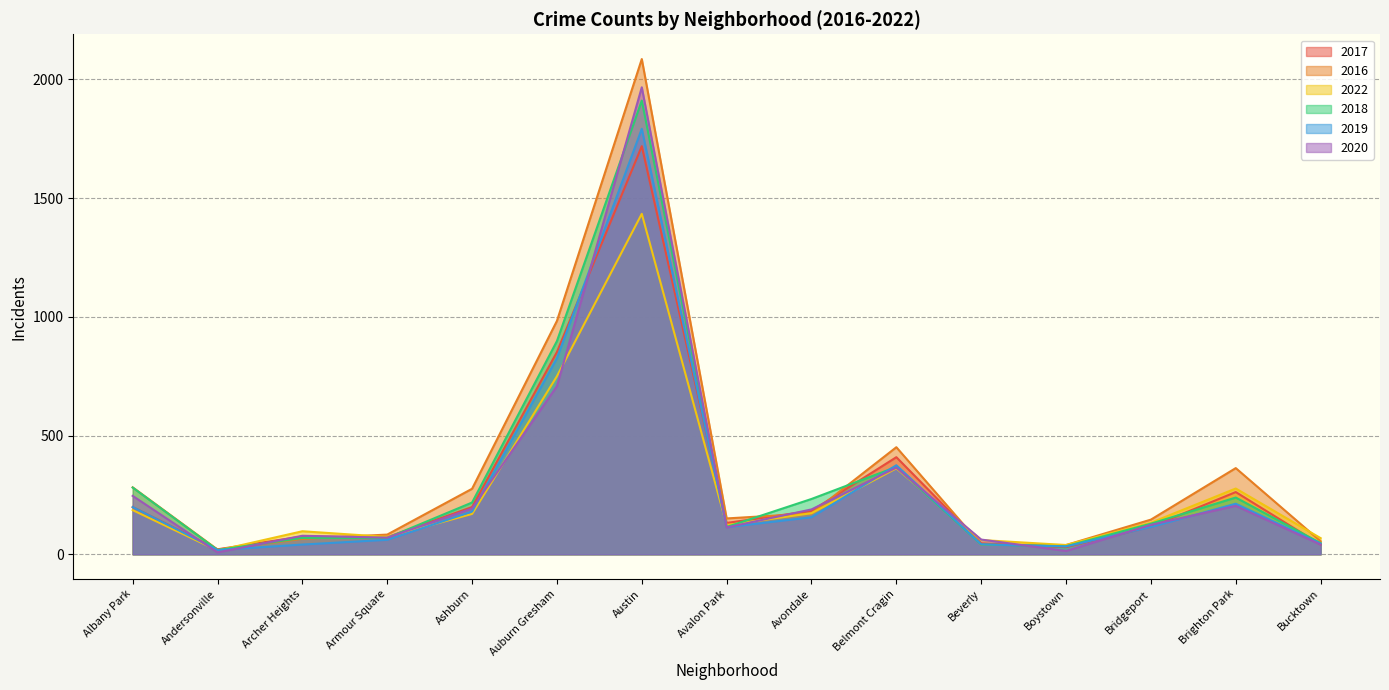

In 2018, how many points are lower than both neighbors (excluding endpoints)?

3